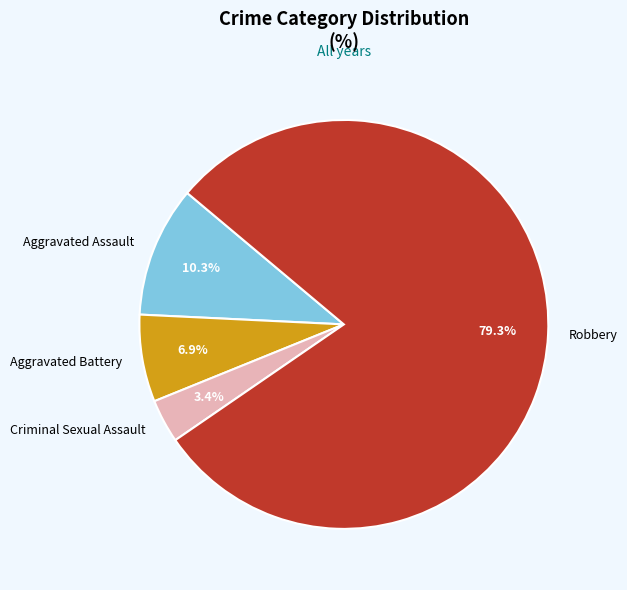

What percentage is the Aggravated Assault slice, to the nearest percent?

10%